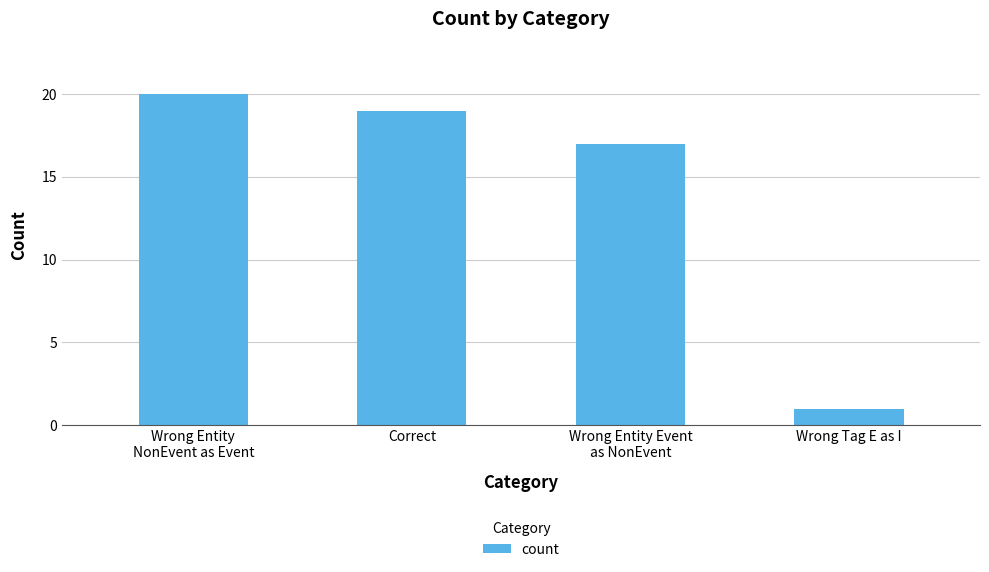

What is the label of the 3rd bar from the right?

Correct